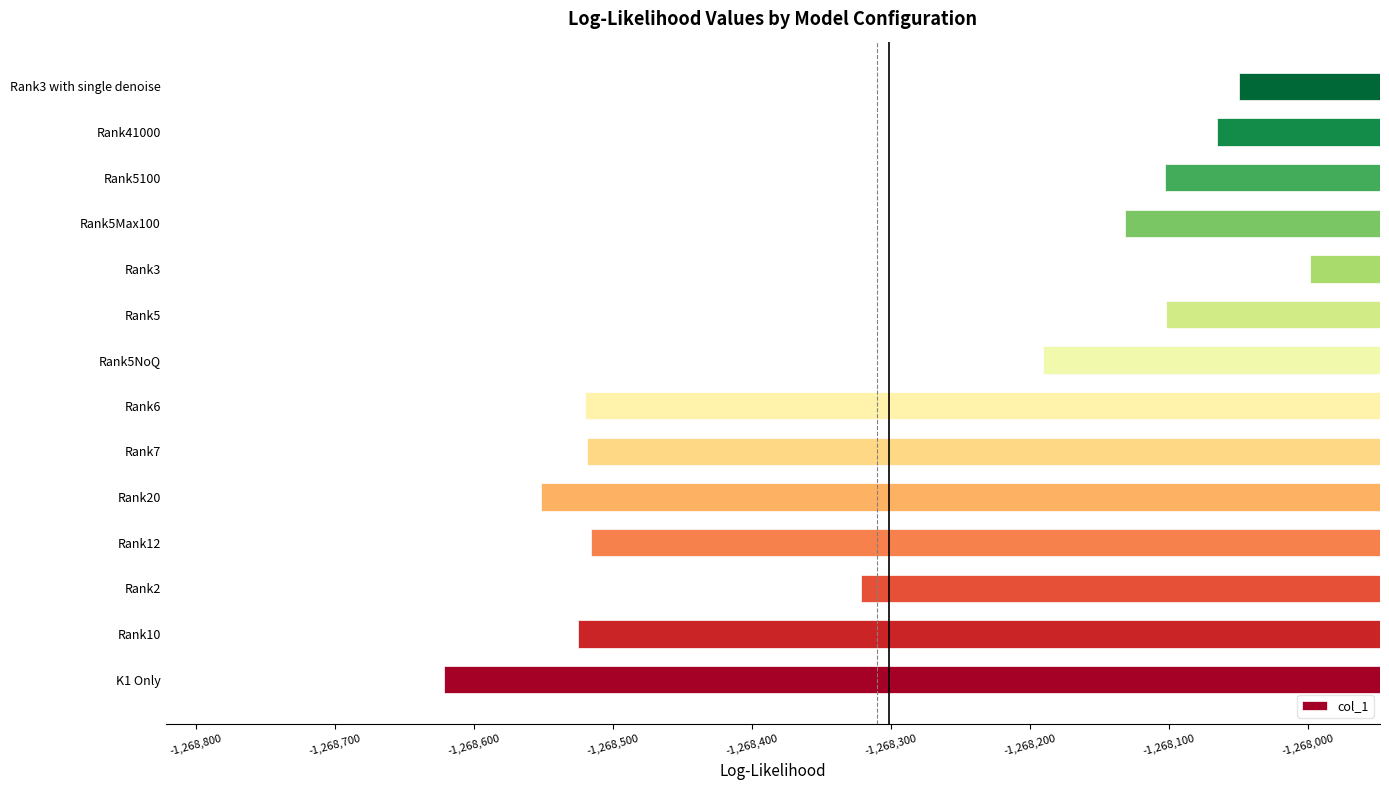

The value at Rank10 is -1809798.4. True or false?

False